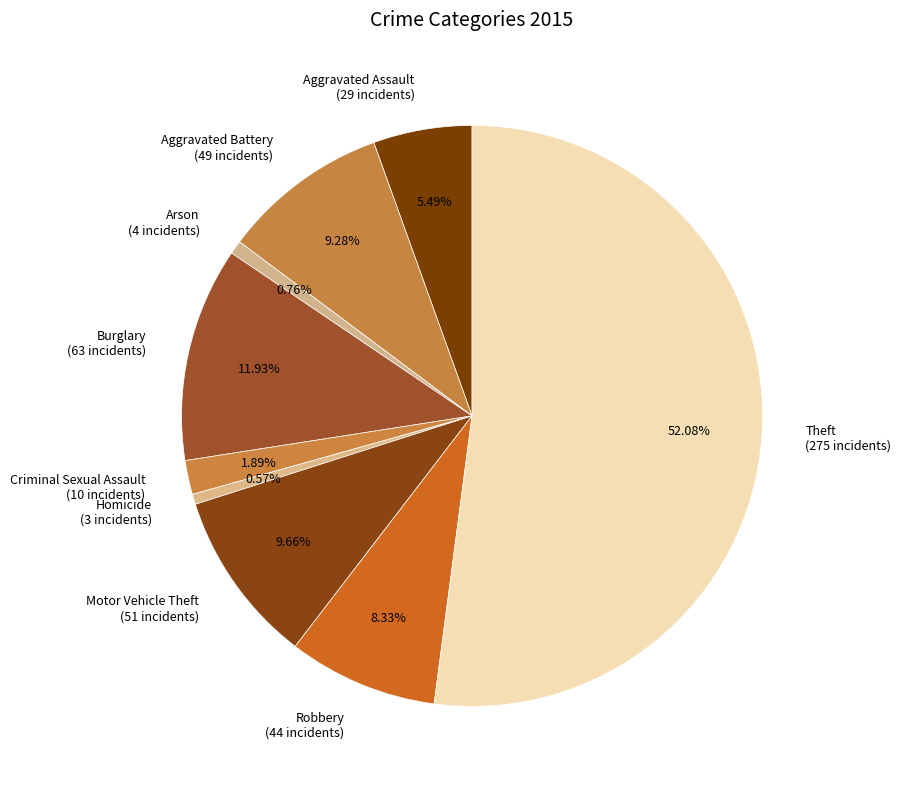

True or false: Homicide accounts for 11% of the total.

False